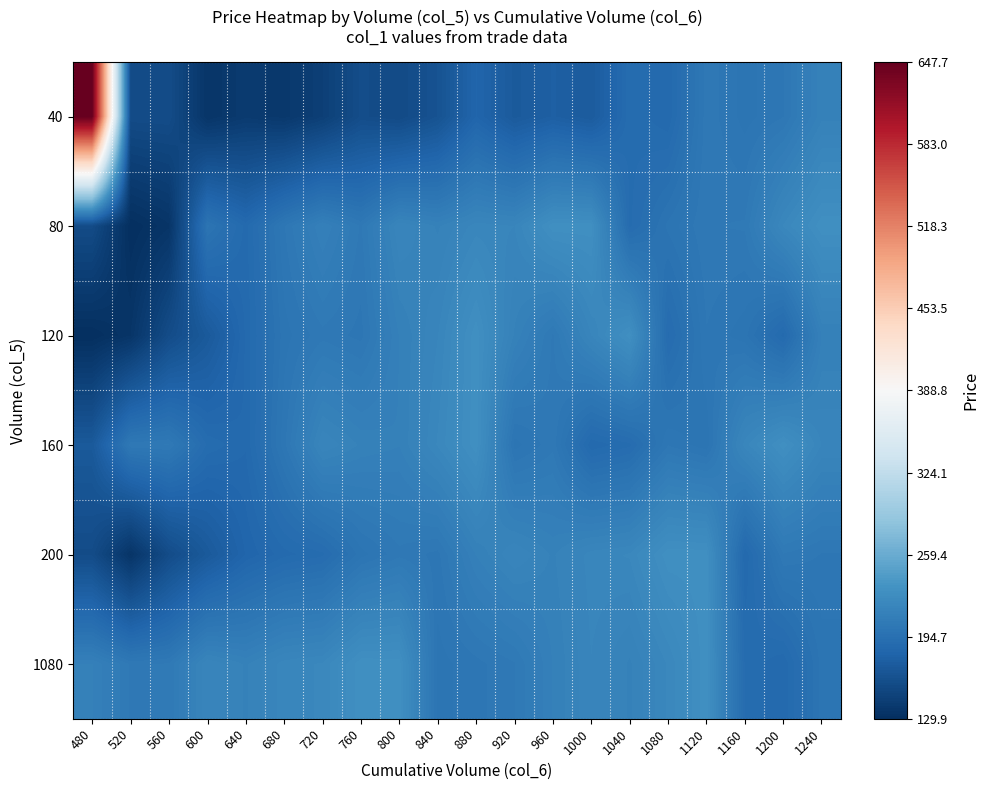

What is the difference between the highest and lowest values at 720?

75.3